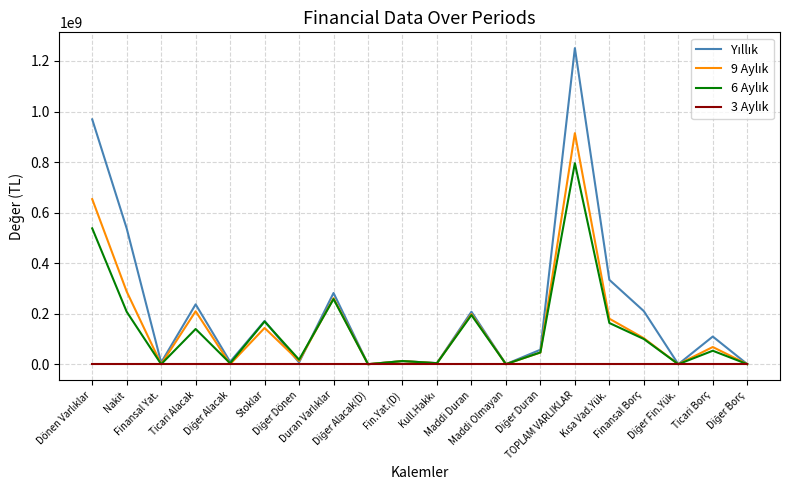

How many lines are shown in the chart?

4